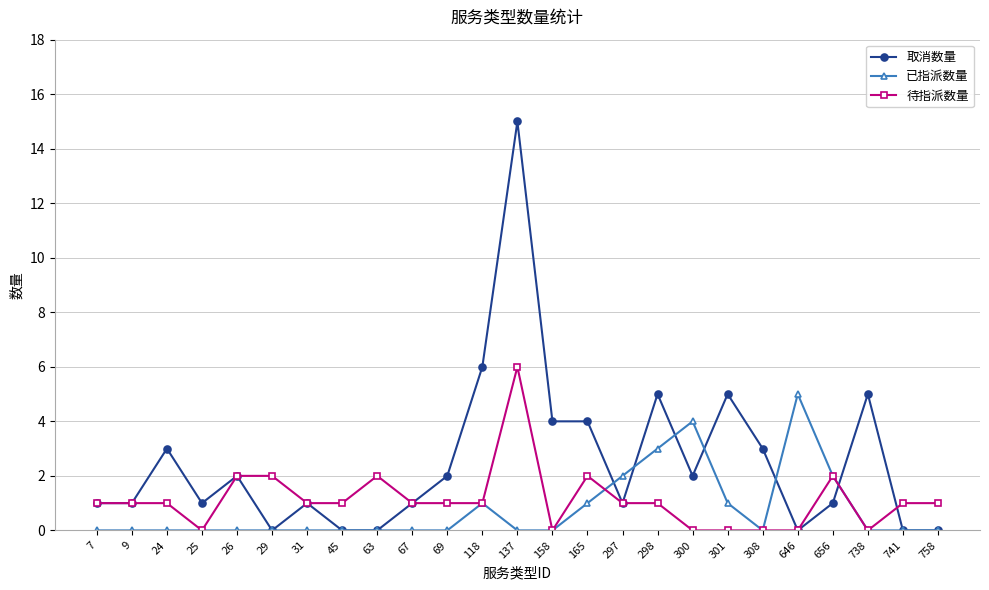

Where is 取消数量 nearest to the value 7?

118